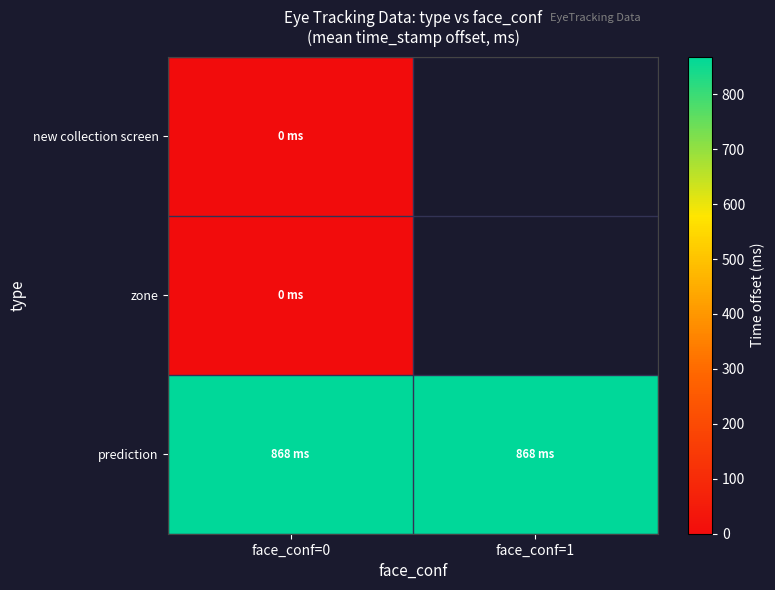

The prediction series shows 1509.3 at face_conf=1. True or false?

False